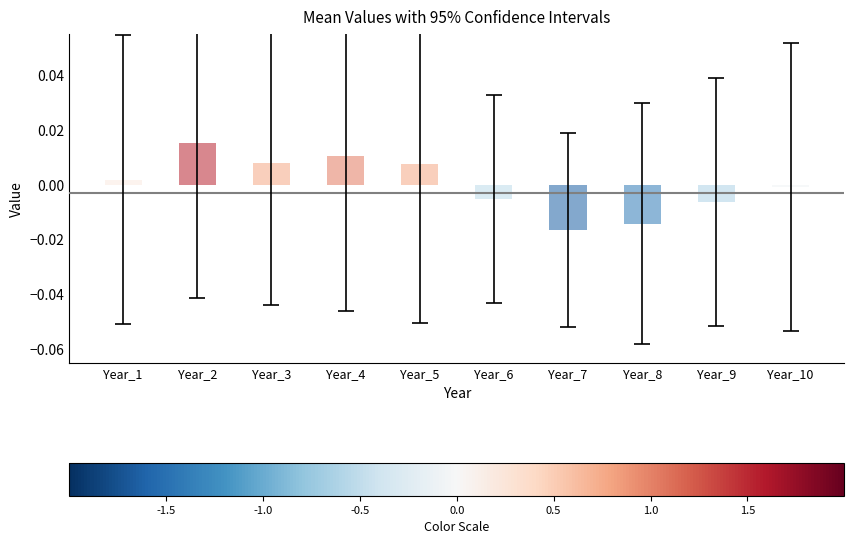

The chart shows a value of 0.0 at Year_2. True or false?

True